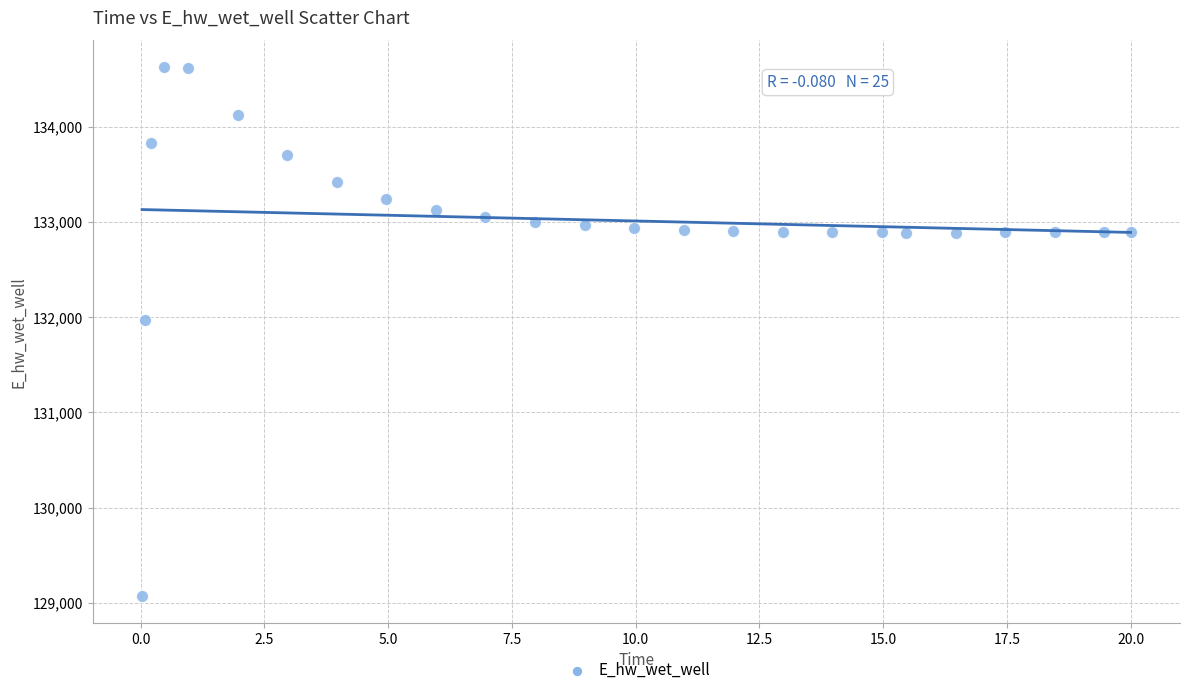

What Y value in the scatter plot is closest to 131849?

131969.9